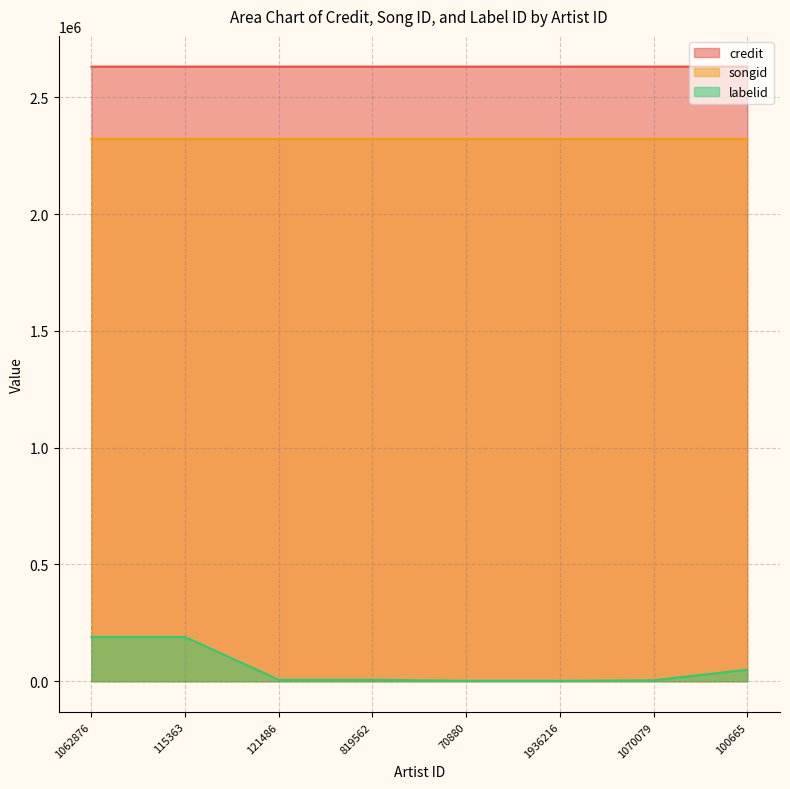

What is the average value of the labelid series?

55911